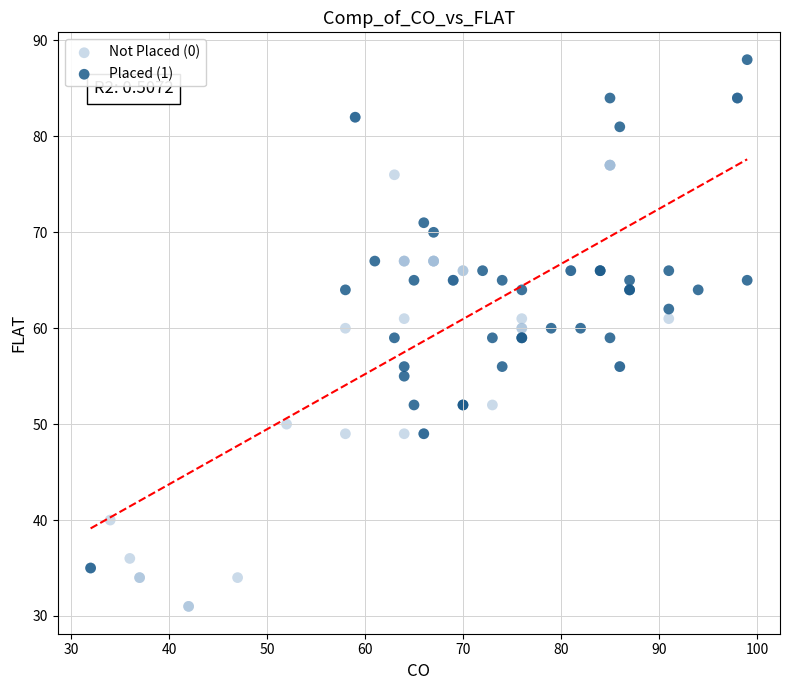

Which series contains the lowest Y value?

Not Placed (0)